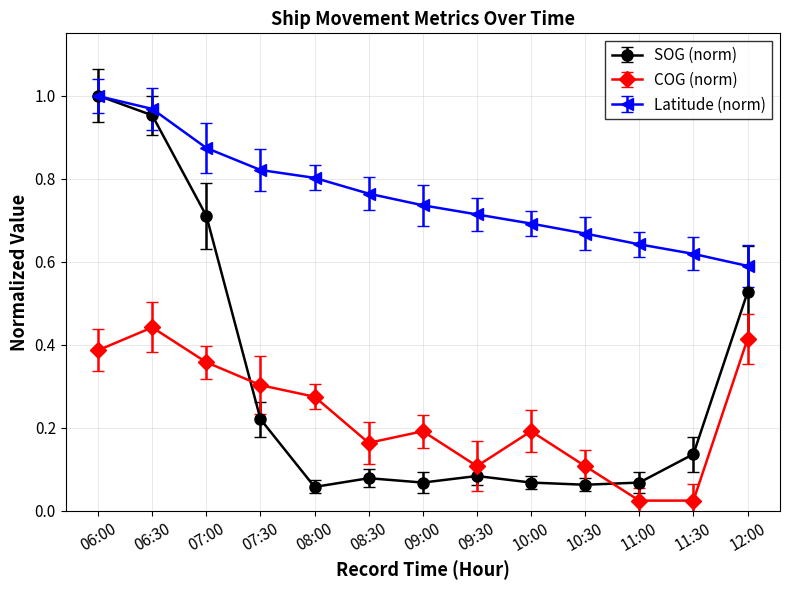

How many categories are shown in the chart?

13